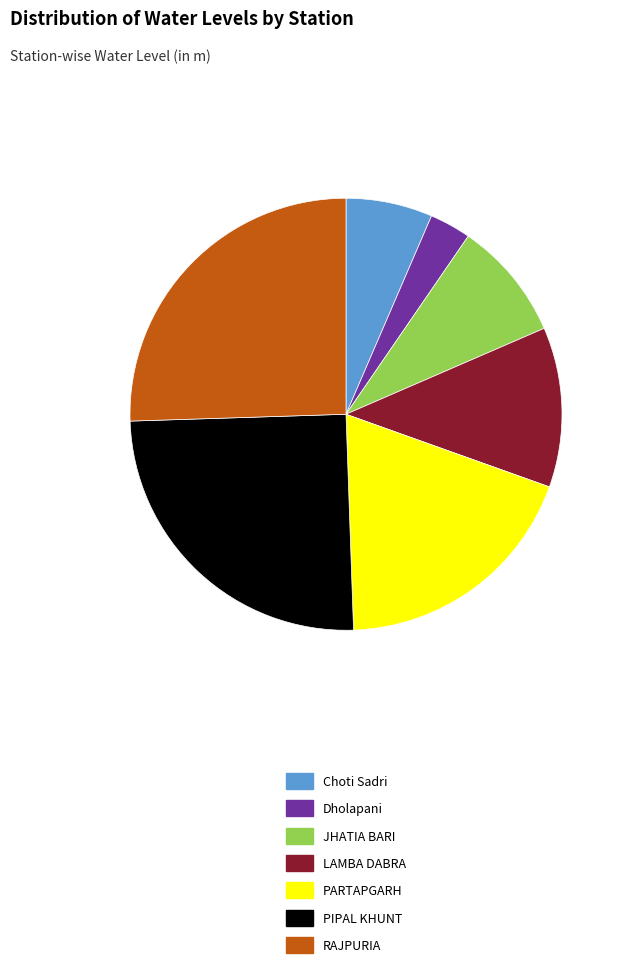

Does PIPAL KHUNT represent more than half of the total?

No